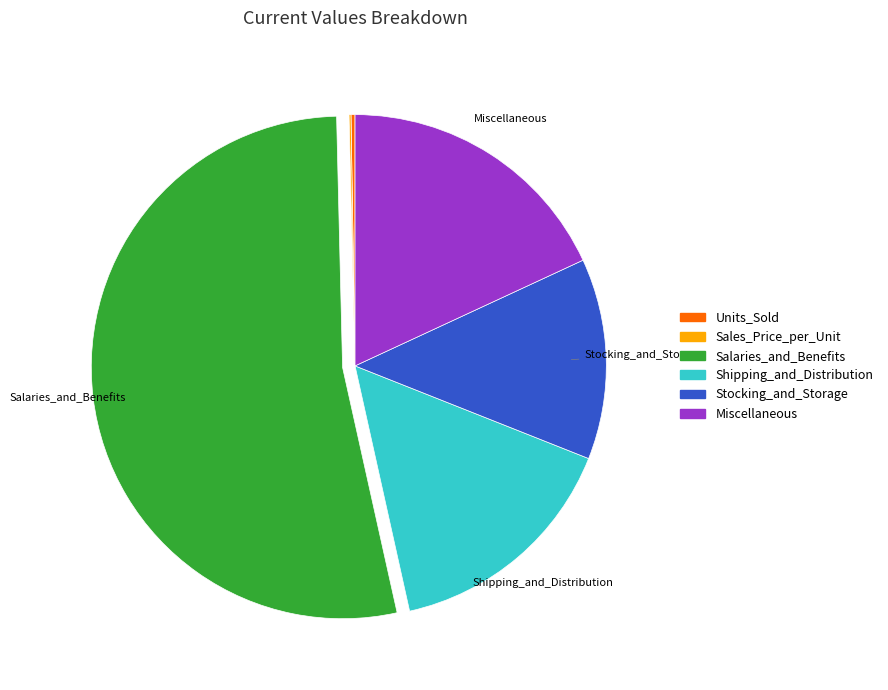

Which slice is the largest?

Salaries_and_Benefits